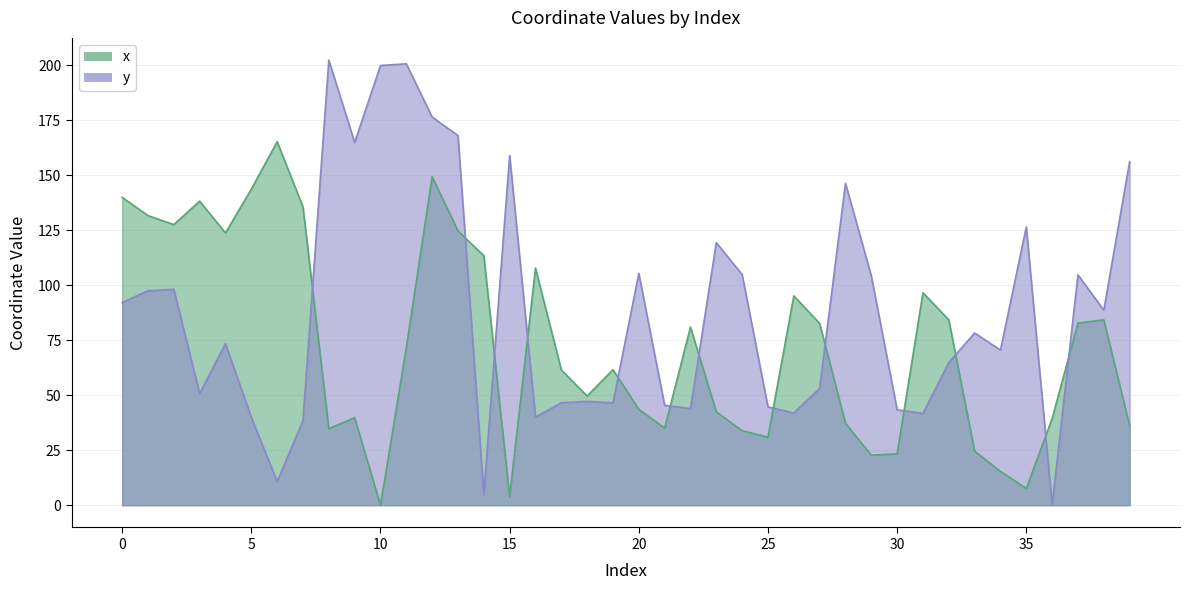

Between 16 and 14, which is larger?

14